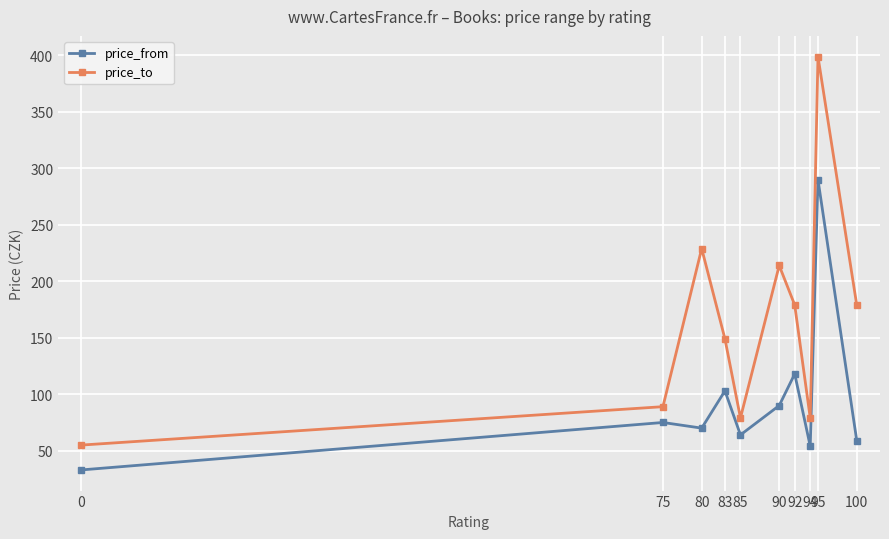

Read the price_from value at 90, to the nearest 10.

90